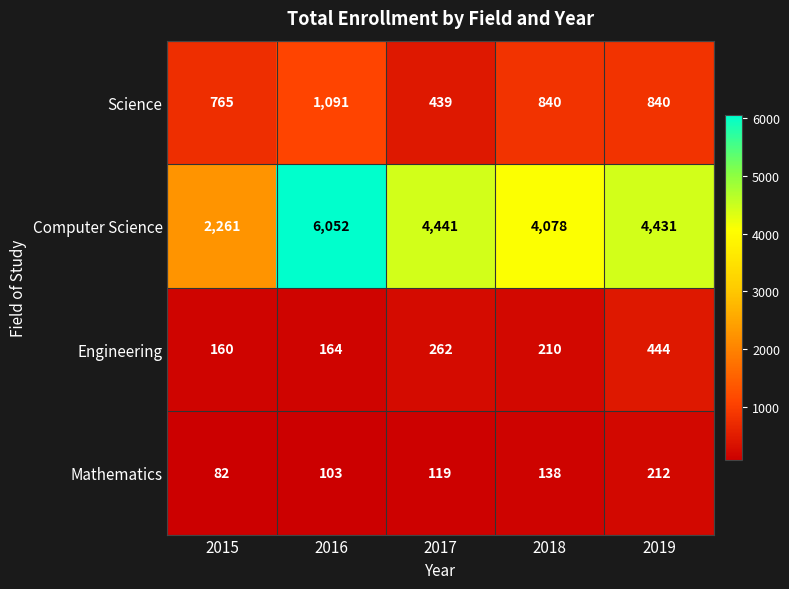

What is the spread (max minus min) of values at 2019?

4219